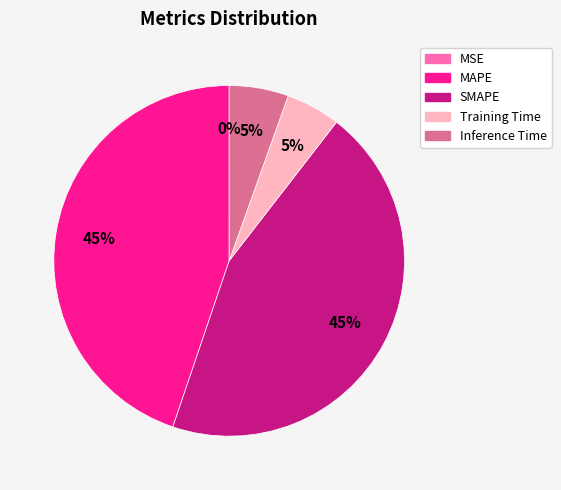

To the nearest percent, what percentage of the pie is Training Time?

5%